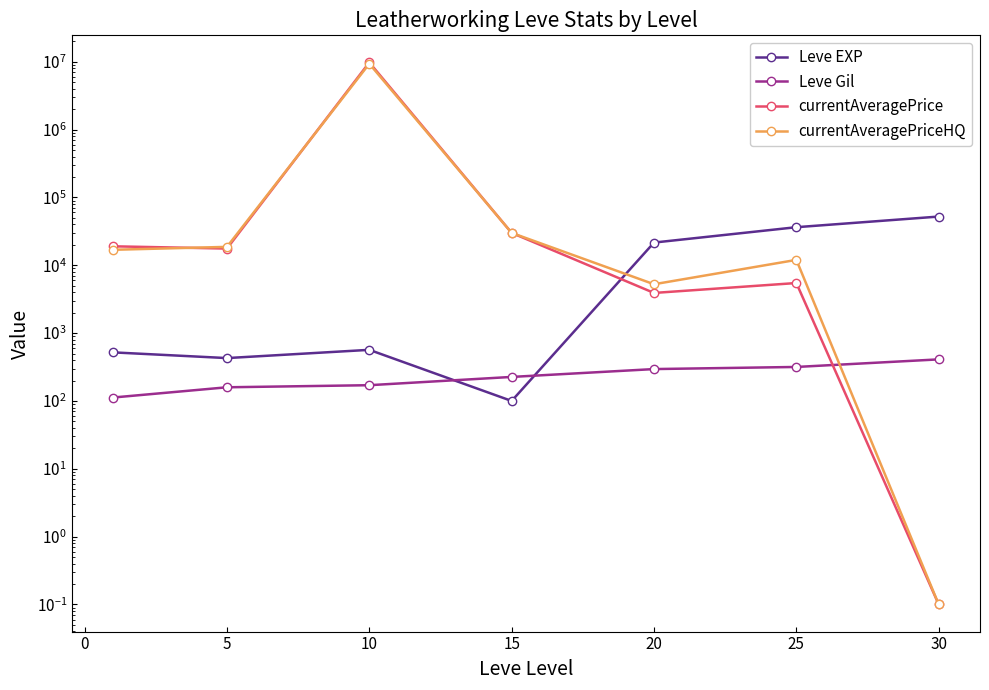

What is the value of the currentAveragePrice point at the 4th from the left?

30000.0